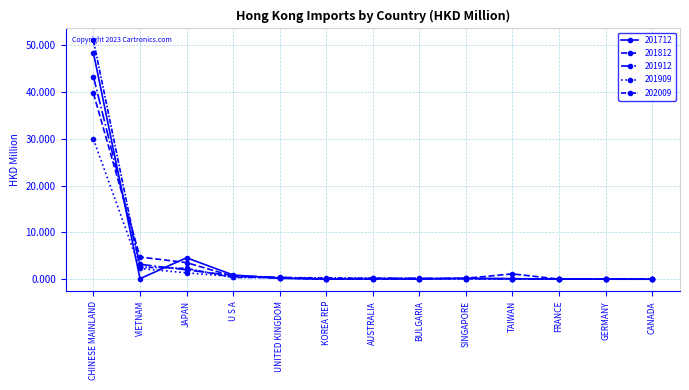

Between SINGAPORE and GERMANY, which is larger?

SINGAPORE